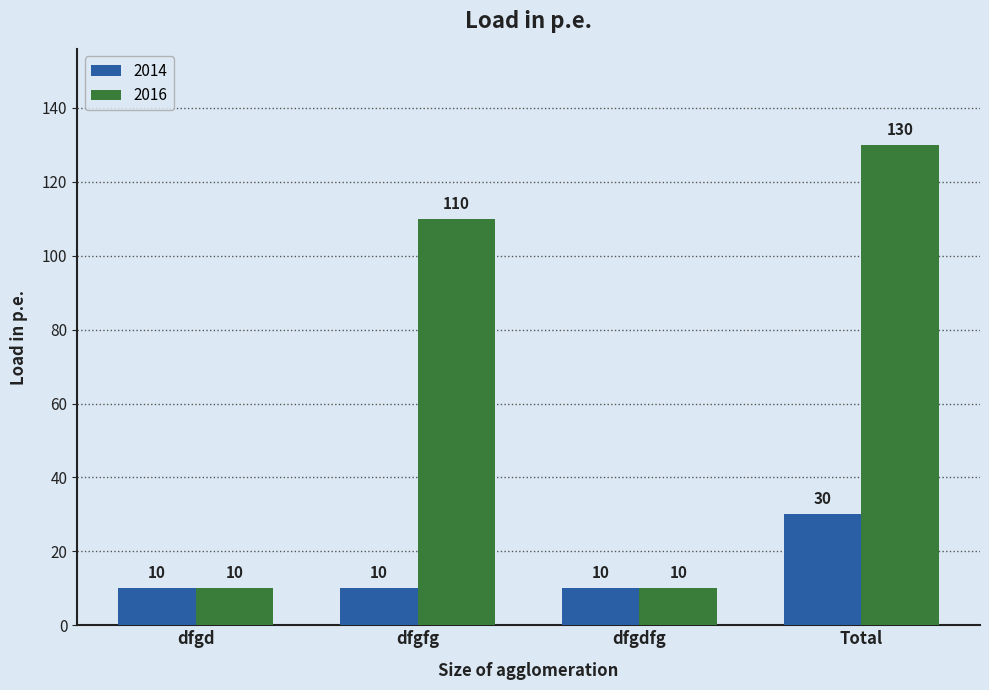

What is the minimum value for 2016?

10